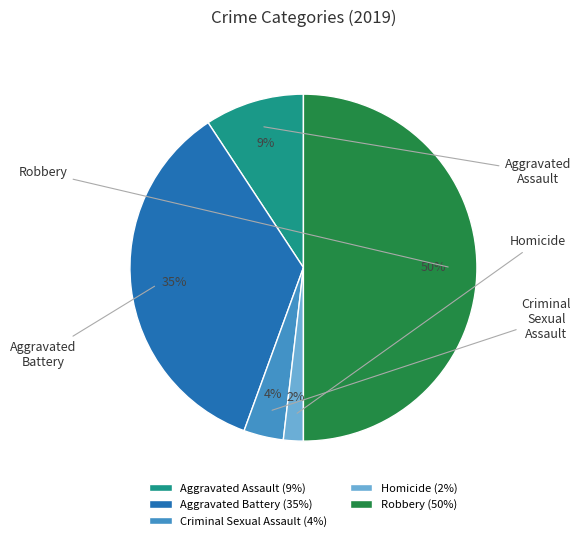

Rank the categories by value from lowest to highest.

Homicide, Criminal Sexual Assault, Aggravated Assault, Aggravated Battery, Robbery